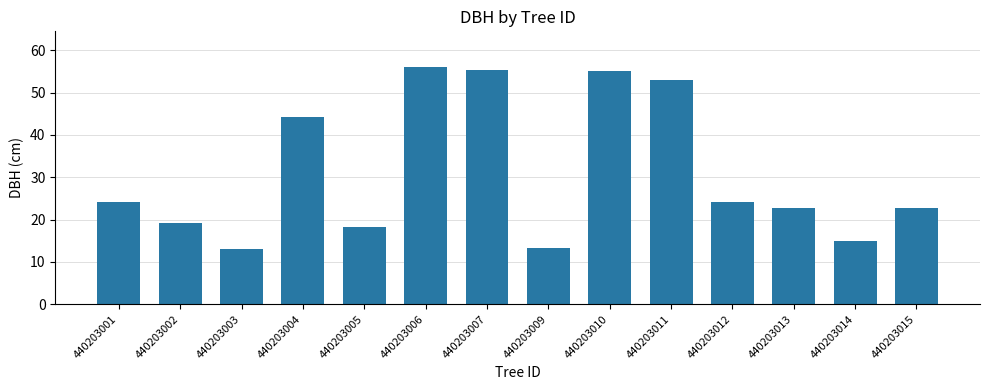

What is the change in value from 440203004 to 440203012?

-20.1